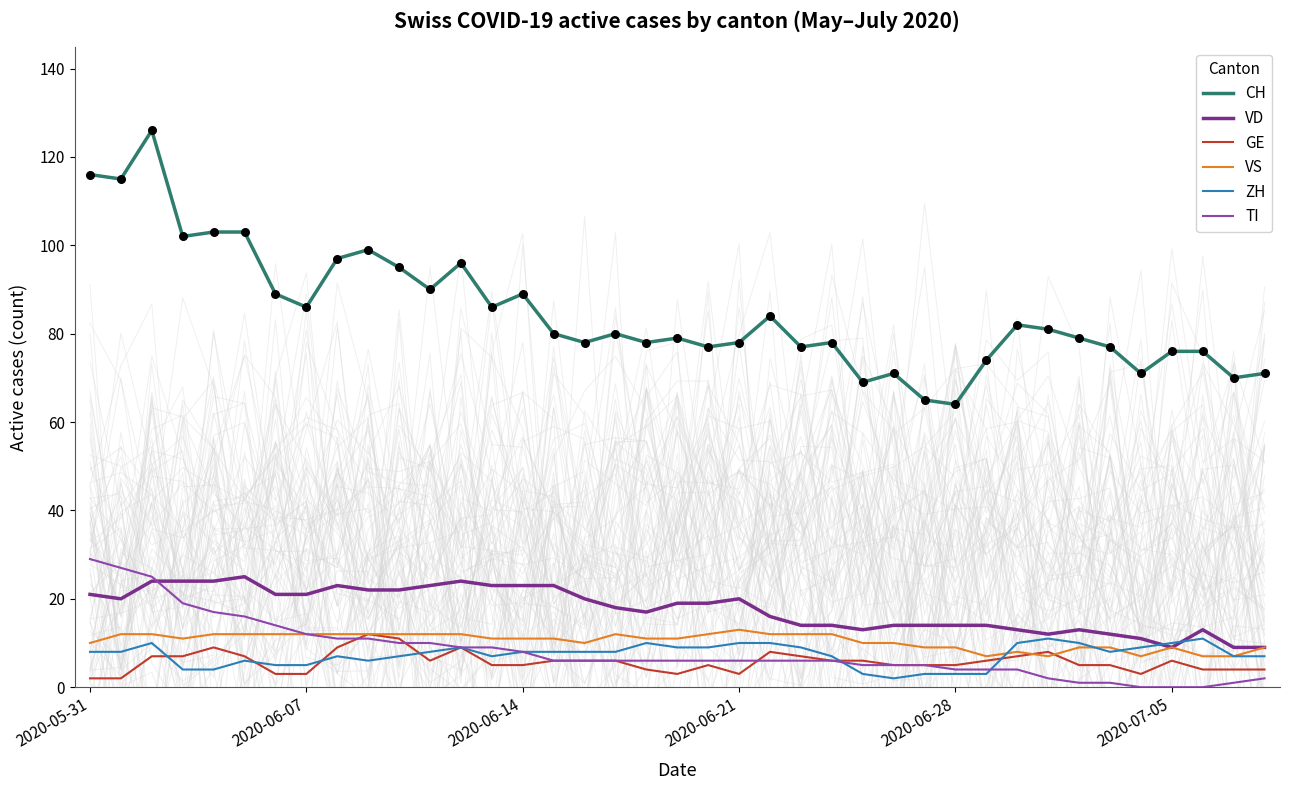

Which series has the largest Y range (max minus min)?

CH